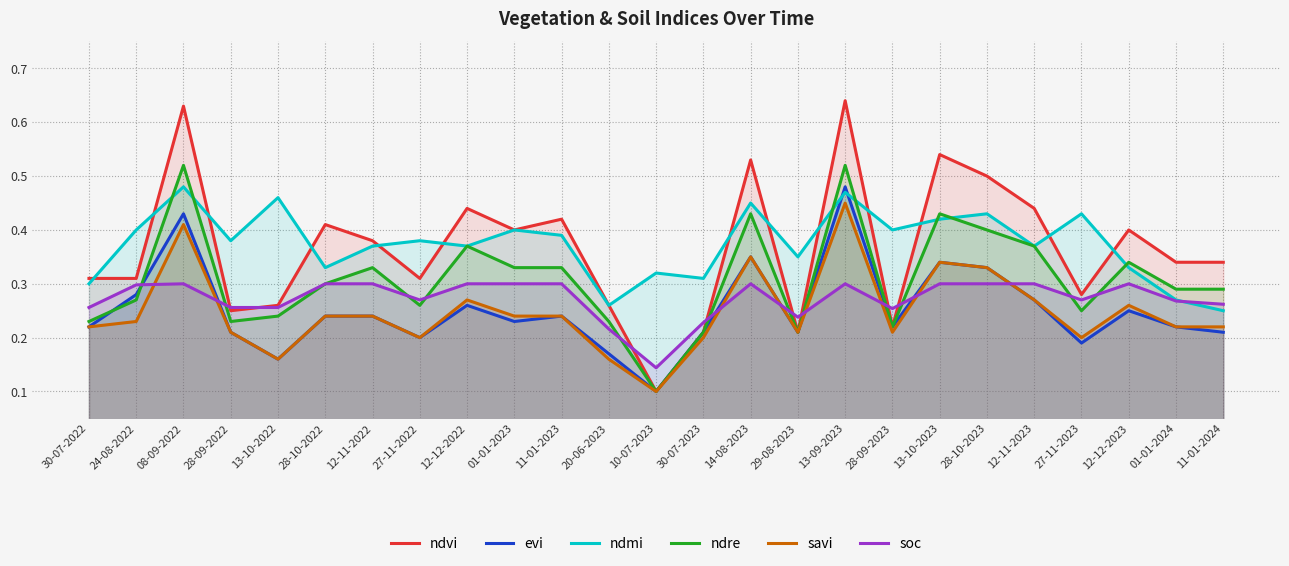

How many lines are shown in the chart?

6